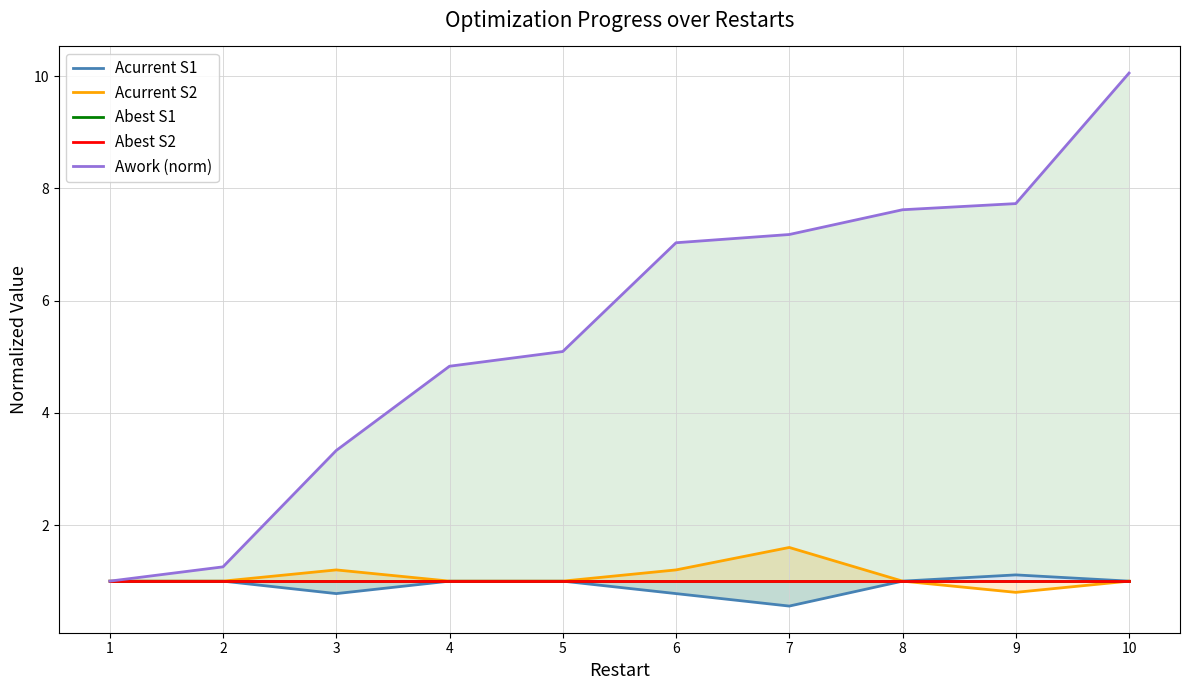

At which category does Acurrent S2 reach its first local valley?

9